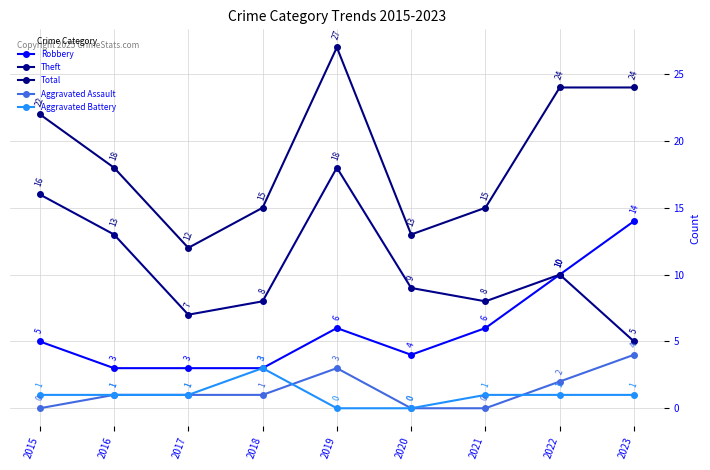

Which category has the lowest value across all series?

2015